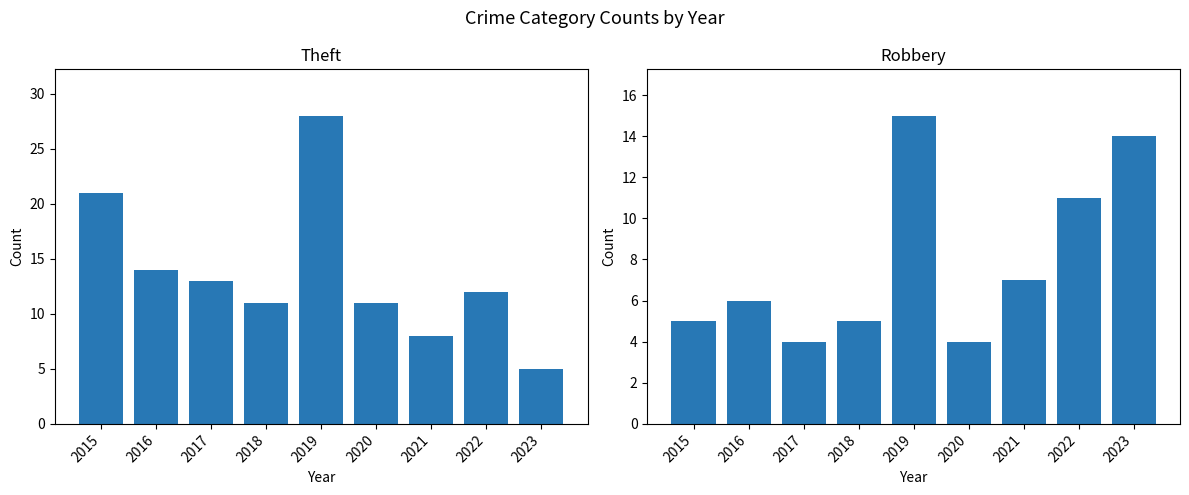

List the series in order of their overall mean, highest first.

Theft, Robbery